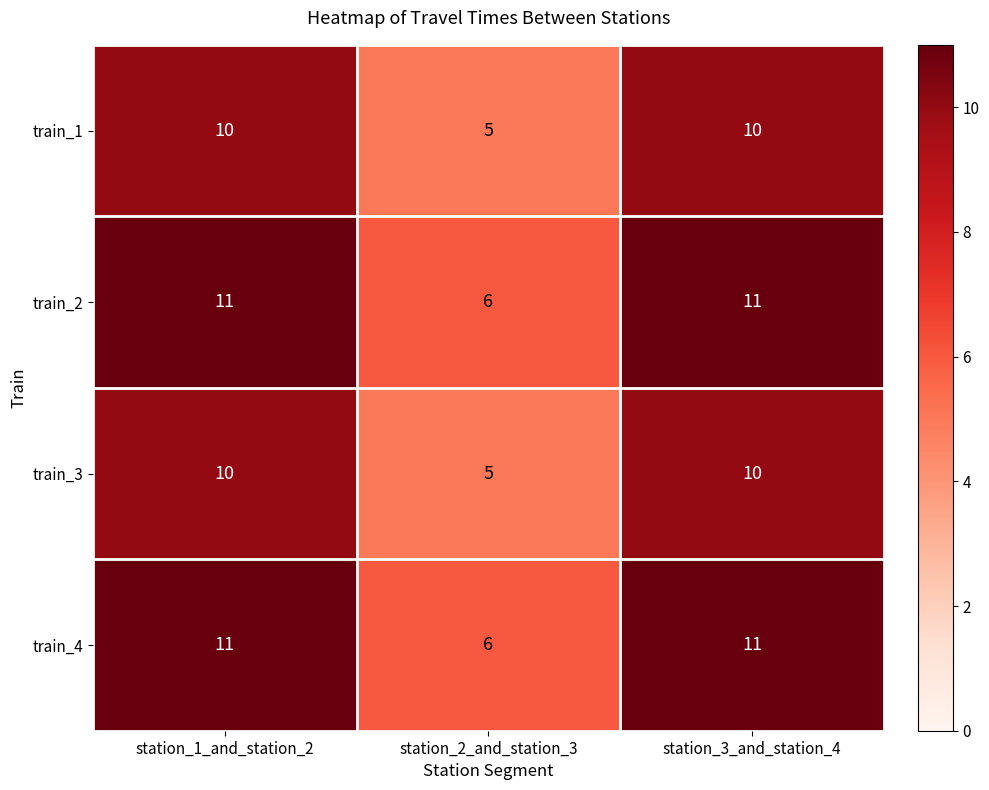

Reading left to right, extract all data points from this chart.

train_1: 10	5	10
train_2: 11	6	11
train_3: 10	5	10
train_4: 11	6	11